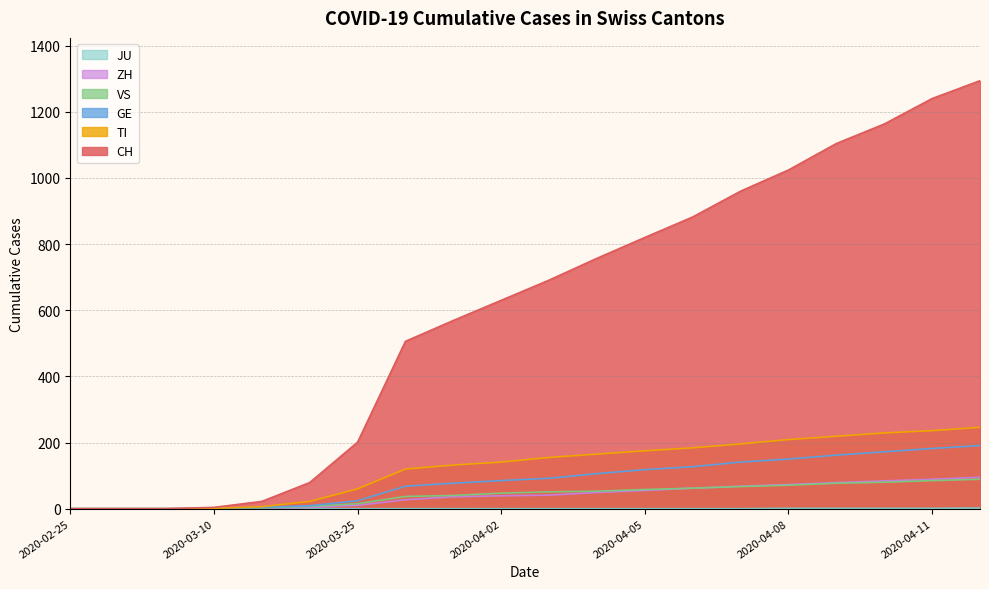

Reading left to right, list all the values displayed in this chart.

CH: 0	0	0	4	22	79	201	506	569	630	691	757	820	882	960	1024	1104	1163	1240	1294
TI: 0	0	0	1	6	22	60	120	132	141	155	165	175	184	196	209	219	229	236	246
GE: 0	0	0	1	4	9	24	68	77	85	92	106	118	127	141	150	162	172	182	191
VS: 0	0	0	0	2	7	15	37	40	47	51	53	58	62	67	71	77	80	85	89
ZH: 0	0	0	0	1	4	10	27	36	39	41	49	55	62	68	73	79	84	89	95
JU: 0	0	0	0	0	0	0	0	0	0	0	0	0	0	0	1	1	1	1	2